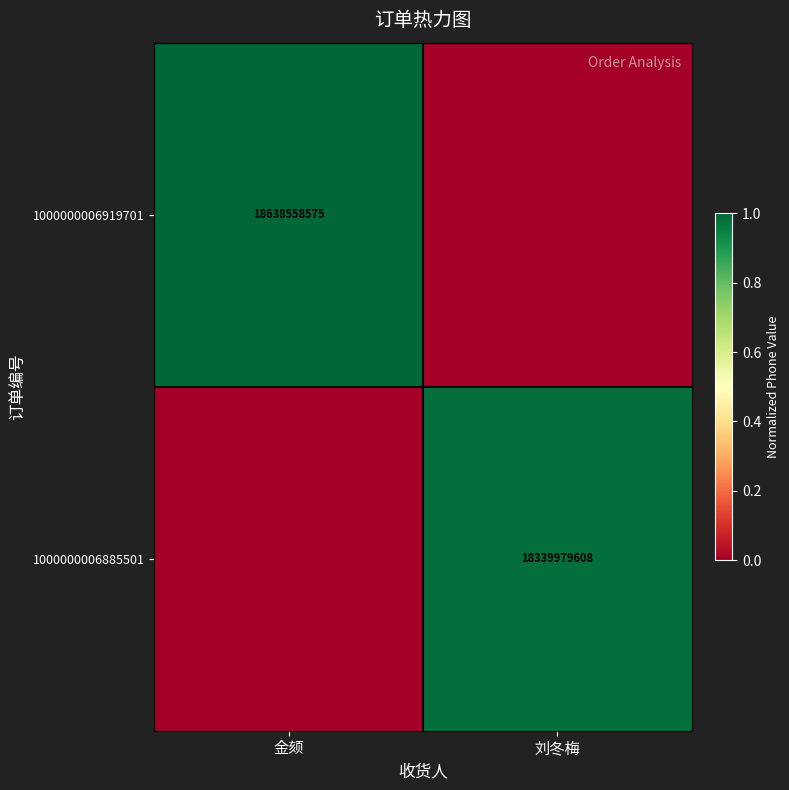

Is it true that 1000000006919701 equals 18638558575 at 金颏?

True